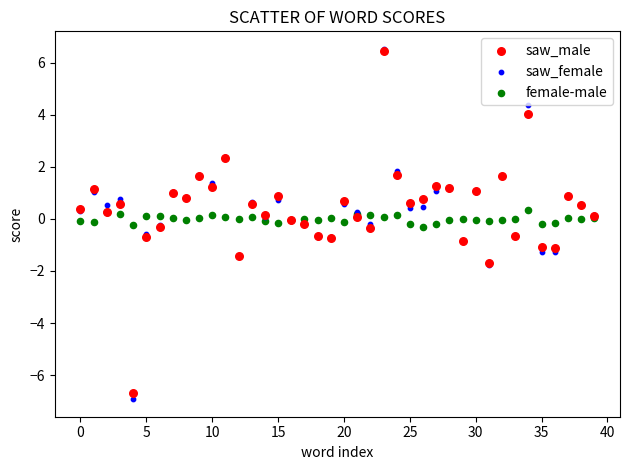

What are all the series names shown in the legend?

saw_male, saw_female, female-male